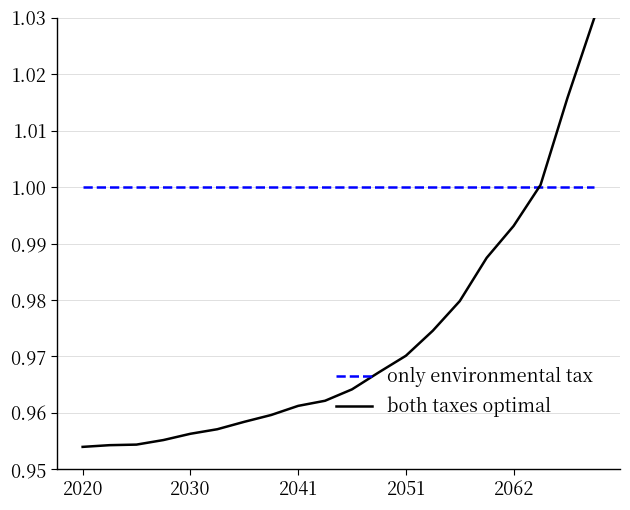

List the series in order of their peak value, highest first.

both taxes optimal, only environmental tax